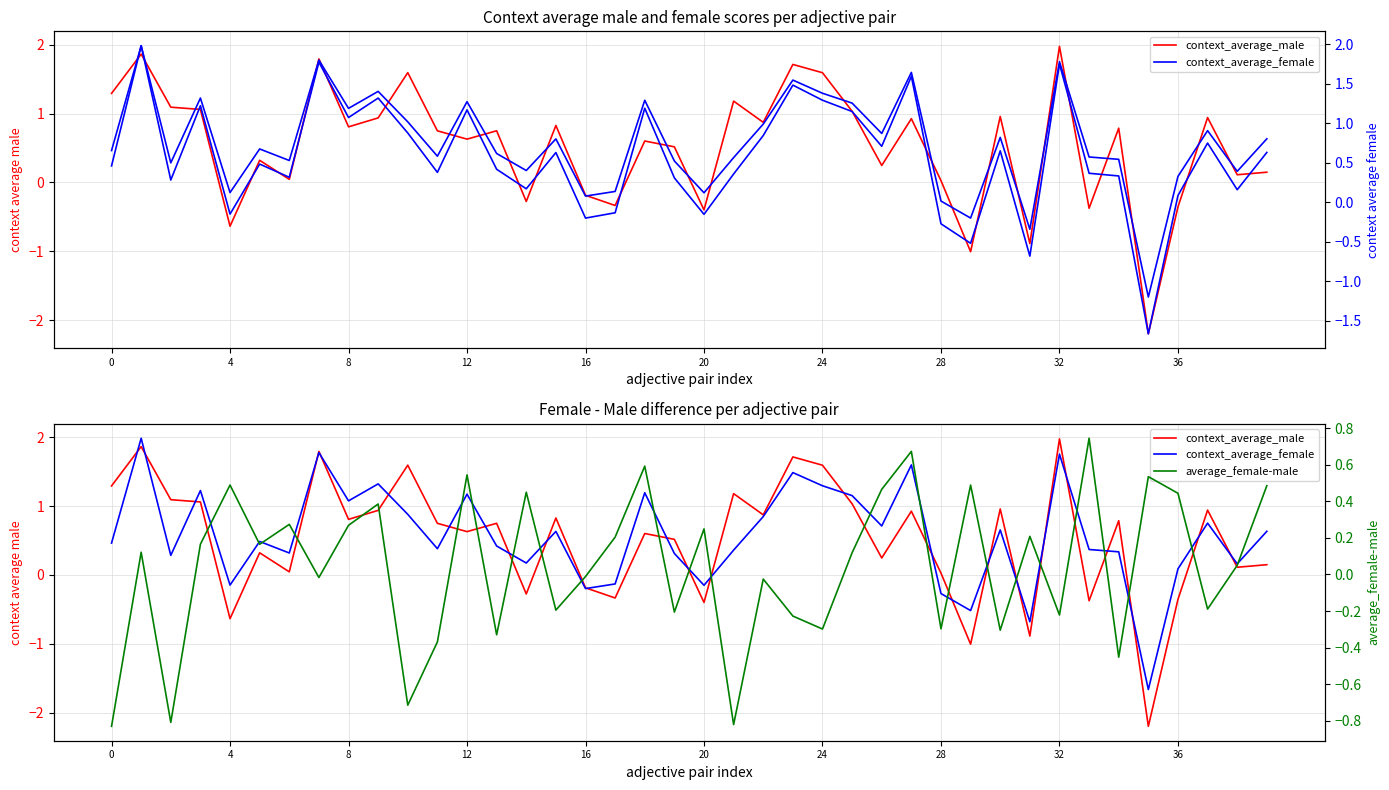

Read the context_average_female value at 29.

-0.5